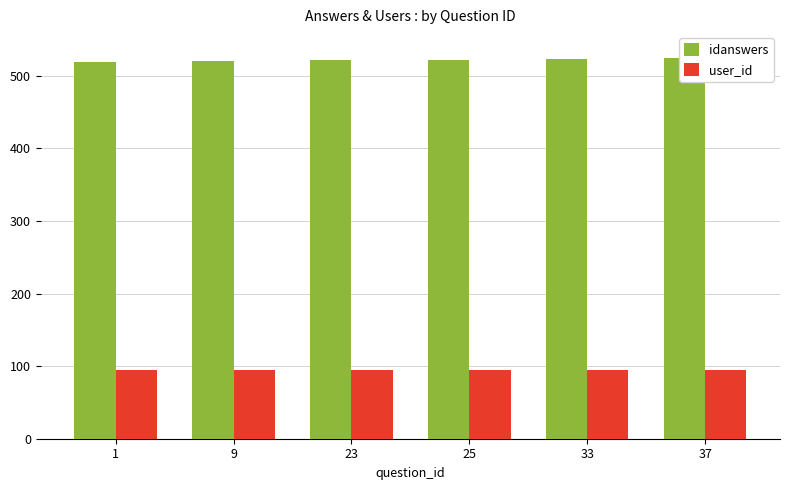

Which category has the highest value in the idanswers series?

37